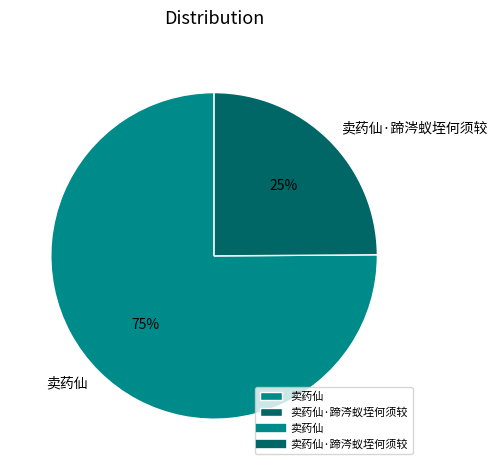

The 卖药仙 slice represents 66% of the pie. True or false?

False